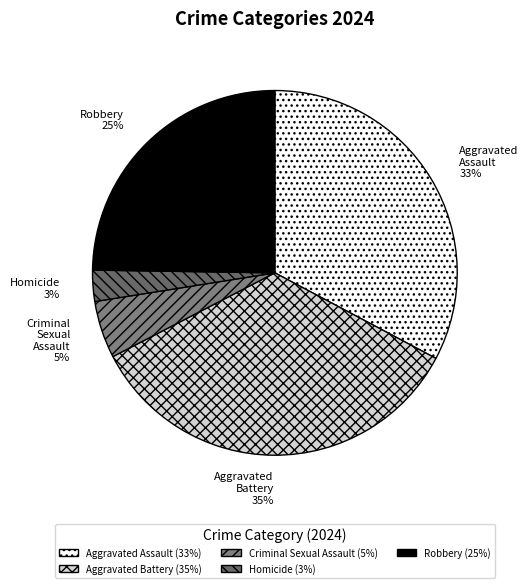

Is it true that Criminal Sexual Assault is 5% of the pie?

True